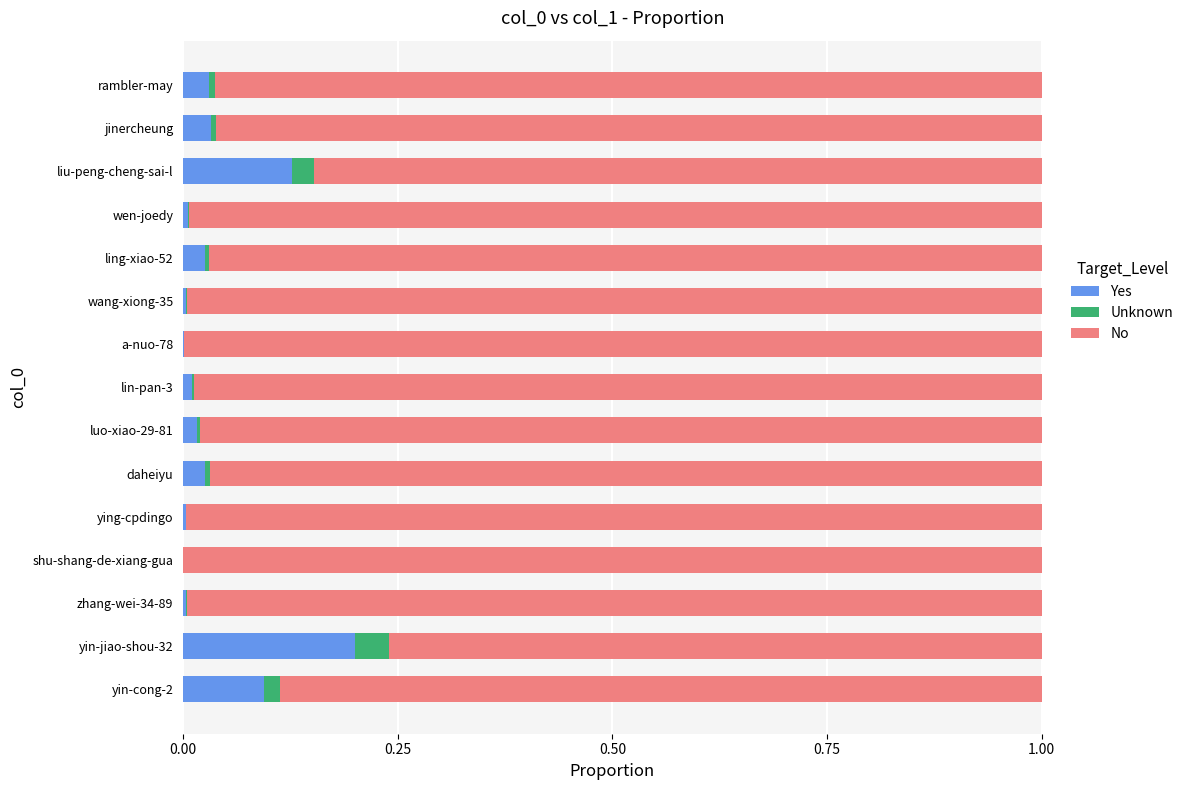

Is it true that Yes equals 0.0 at wen-joedy?

True